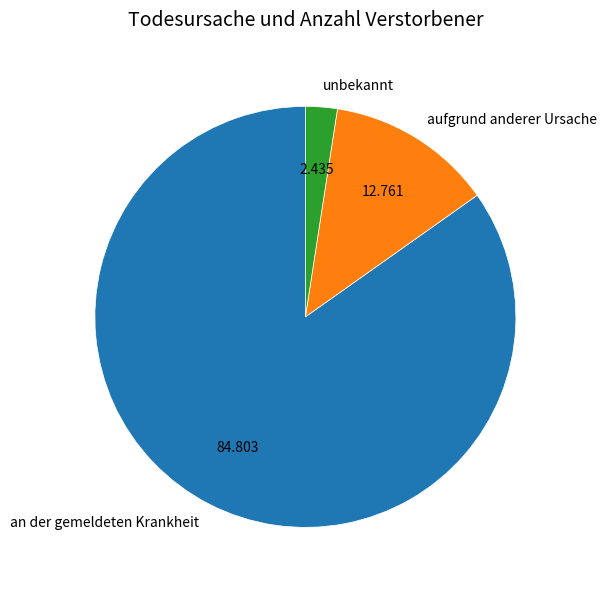

Rank the categories by value from highest to lowest.

an der gemeldeten Krankheit, aufgrund anderer Ursache, unbekannt